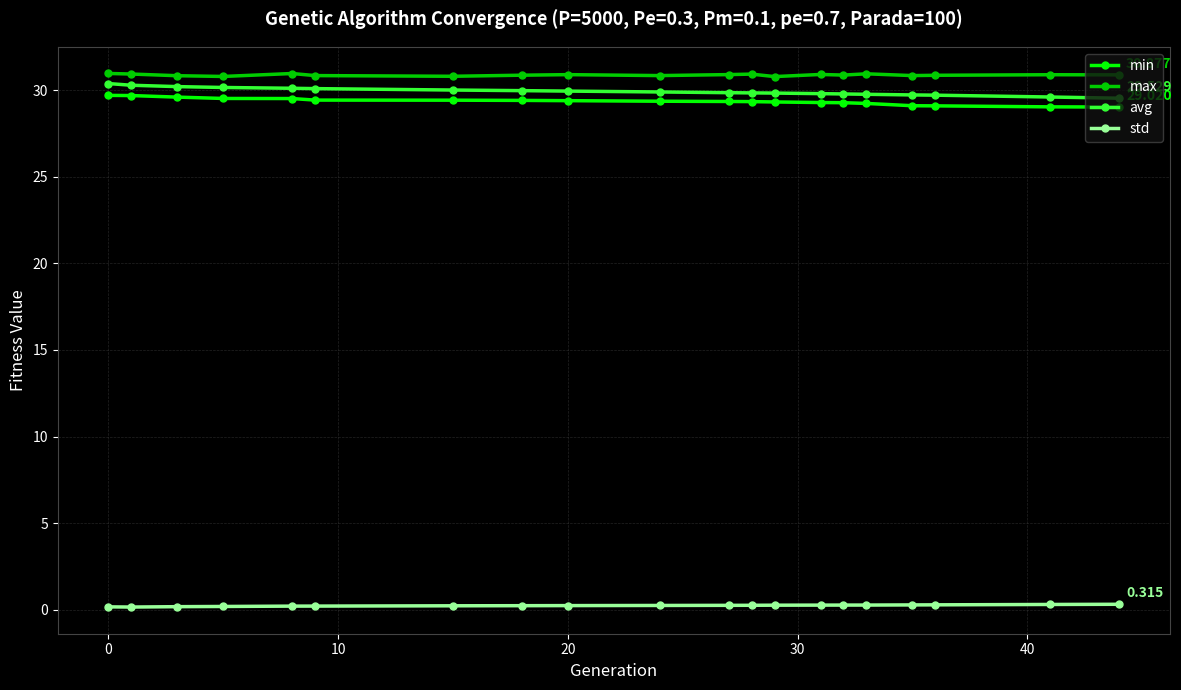

True or false: std and min intersect in this chart.

False